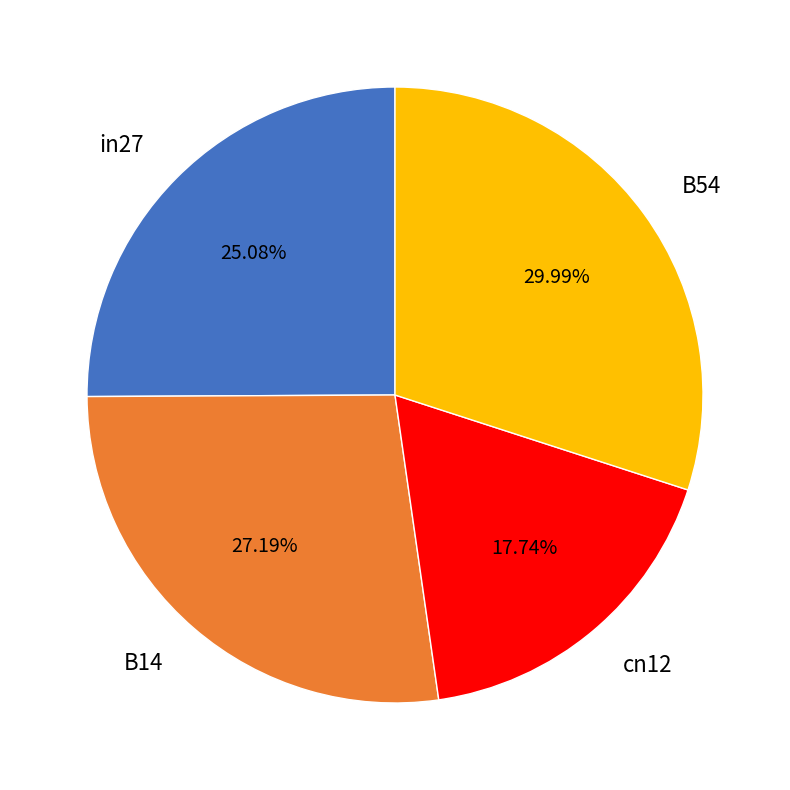

Rank the categories by value from highest to lowest.

B54, B14, in27, cn12